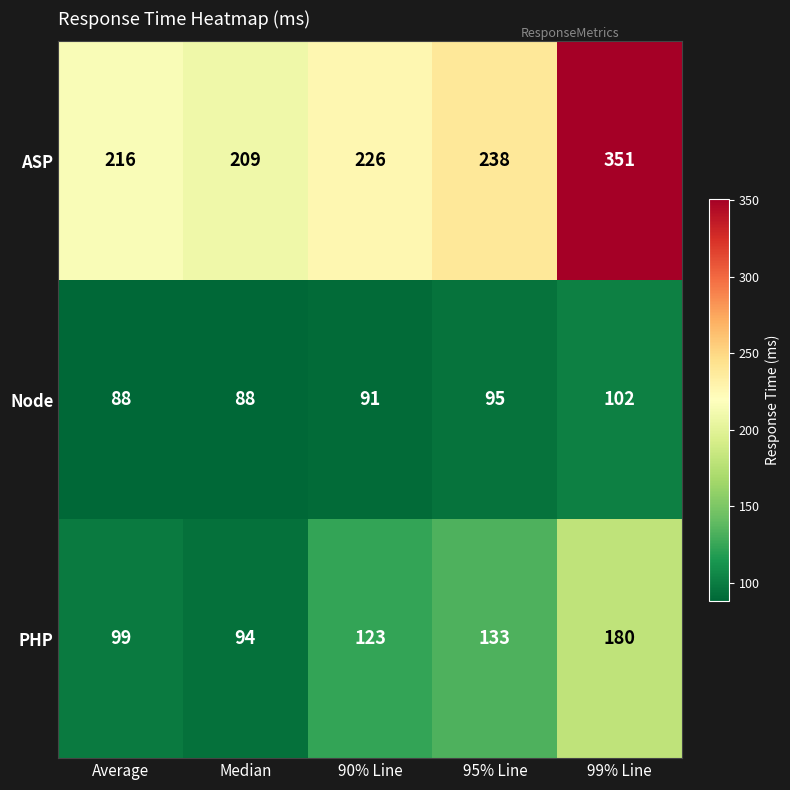

Rank the categories by PHP value from highest to lowest.

99% Line, 95% Line, 90% Line, Average, Median